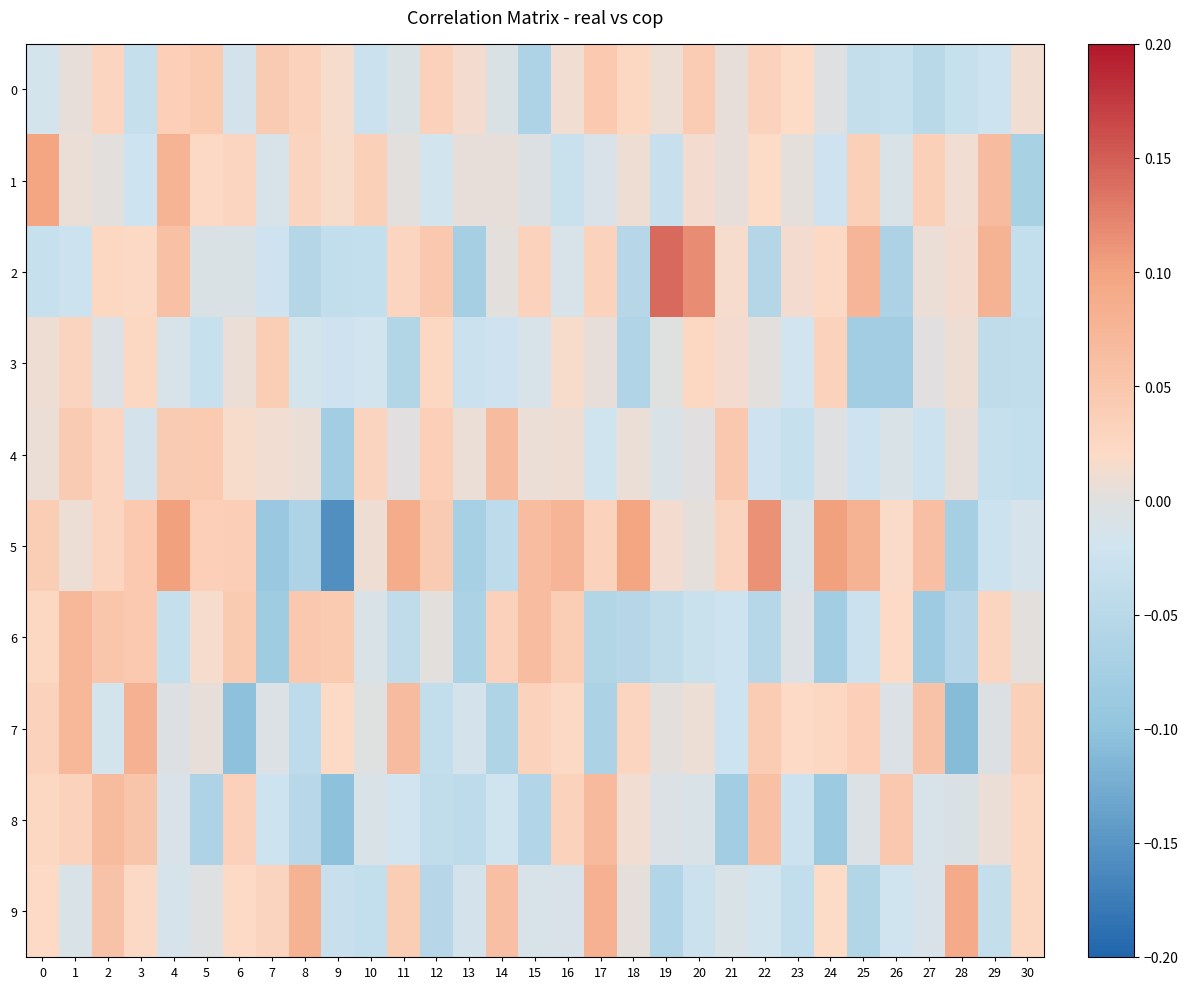

What is the spread (max minus min) of values at 28?

0.2